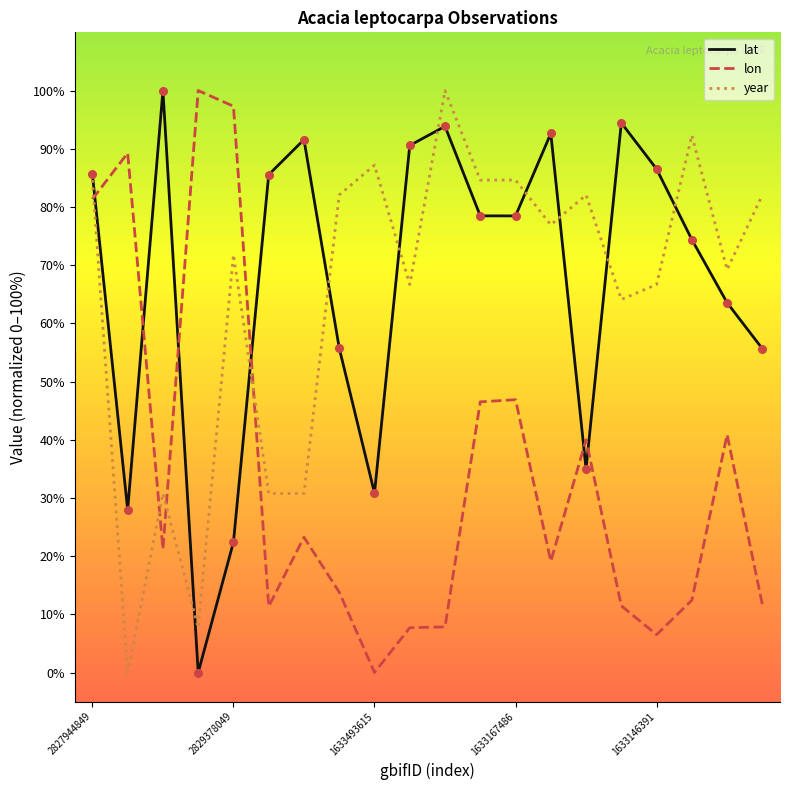

What are all the series names shown in the legend?

lat, lon, year